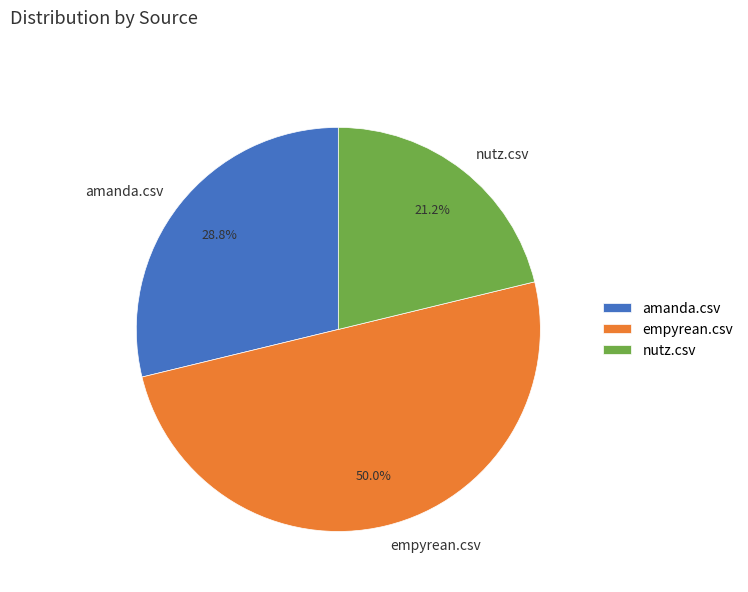

To the nearest percent, what is the difference between the amanda.csv and empyrean.csv slice percentages?

21%